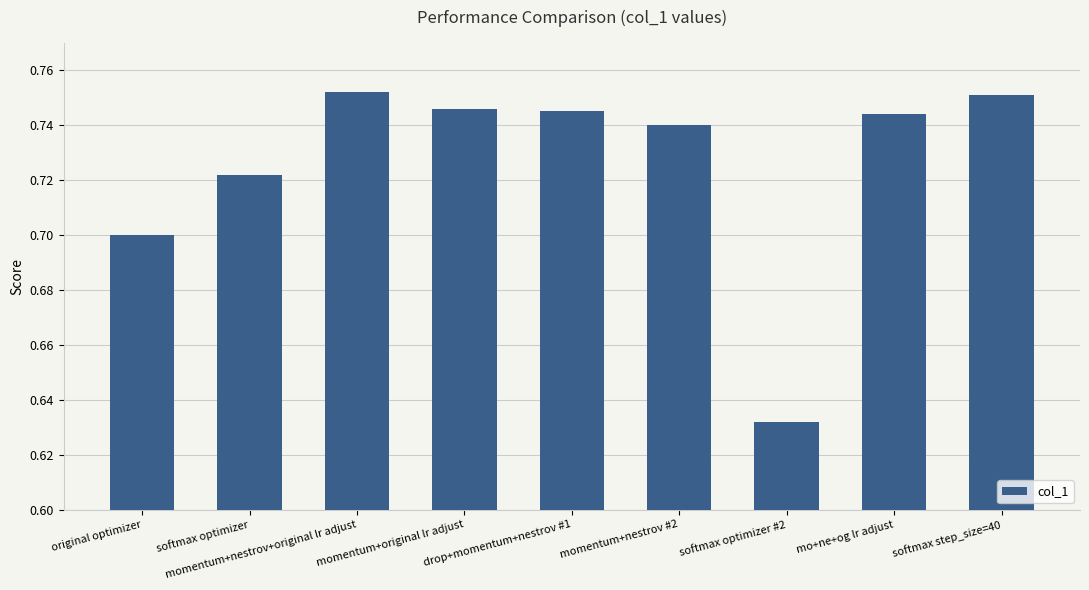

How many distinct data groups are displayed?

1